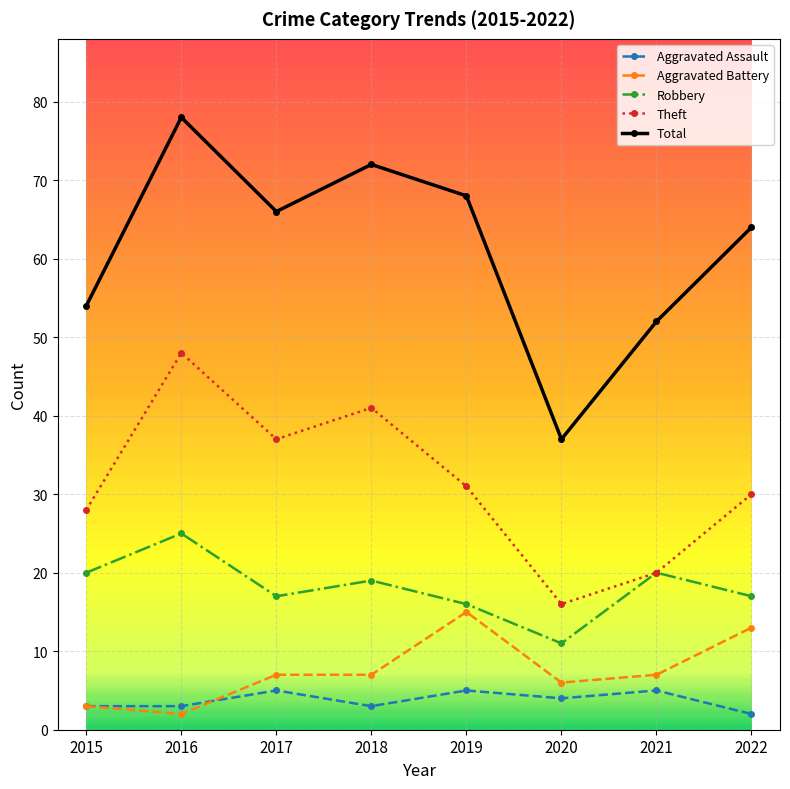

At how many categories does at least one series exceed 62?

5